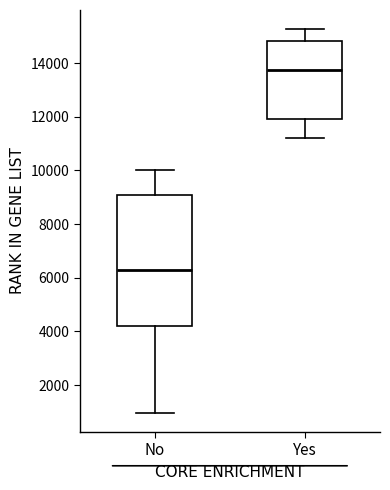

Comparing the boxes themselves (not the whiskers), which one is the tallest?

No